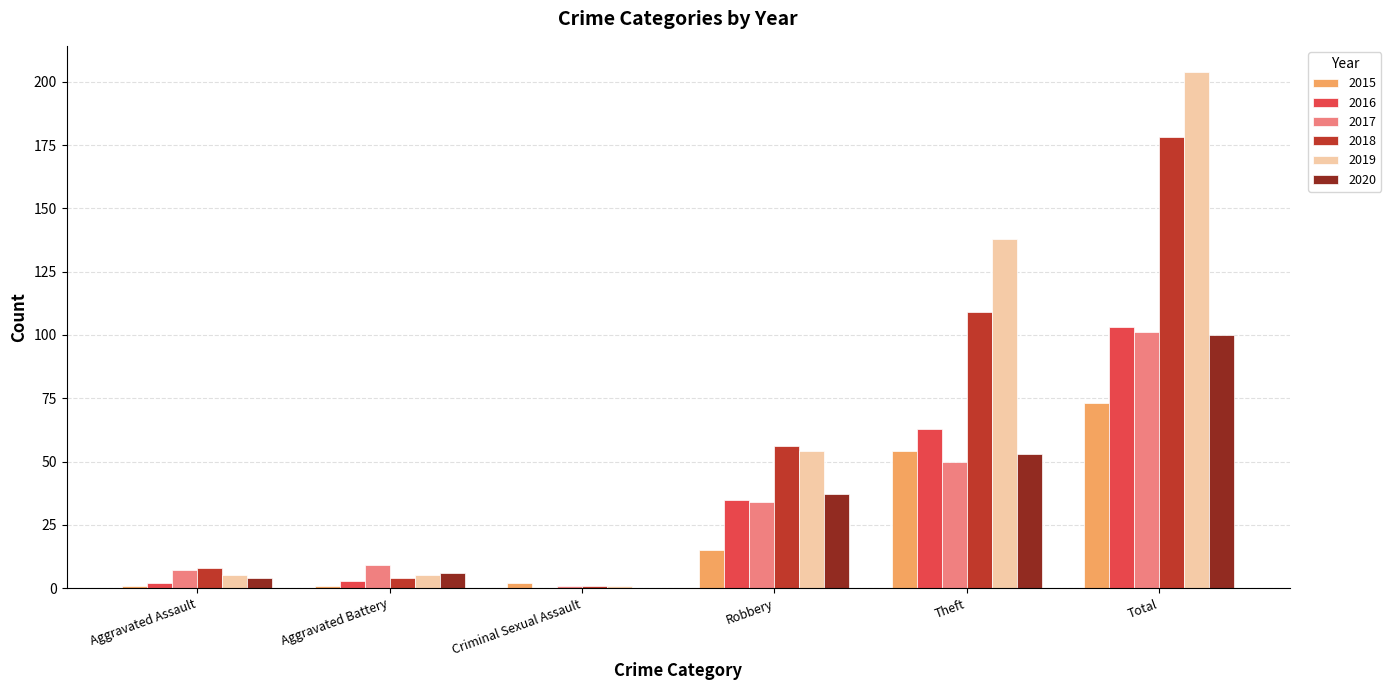

Where is 2015 nearest to the value 37?

Theft